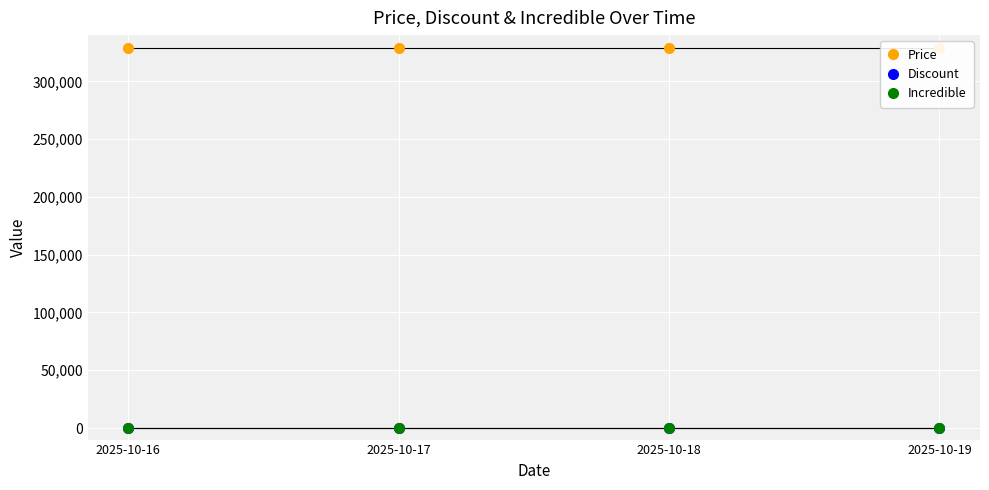

True or false: Discount has more than 1 interior local peaks.

False